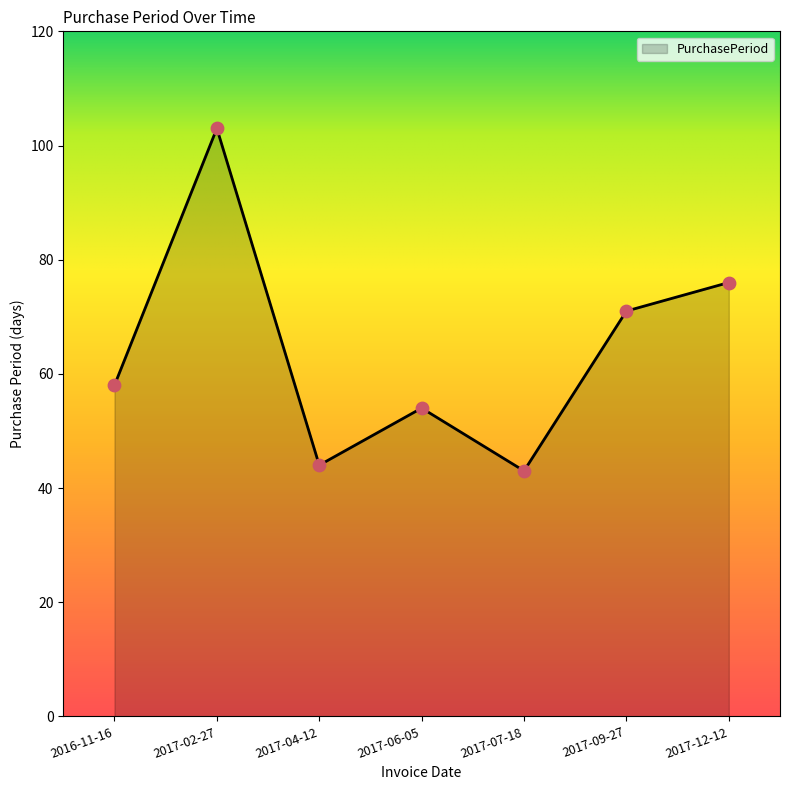

Which has a higher value, 2017-04-12 or 2017-07-18?

2017-04-12